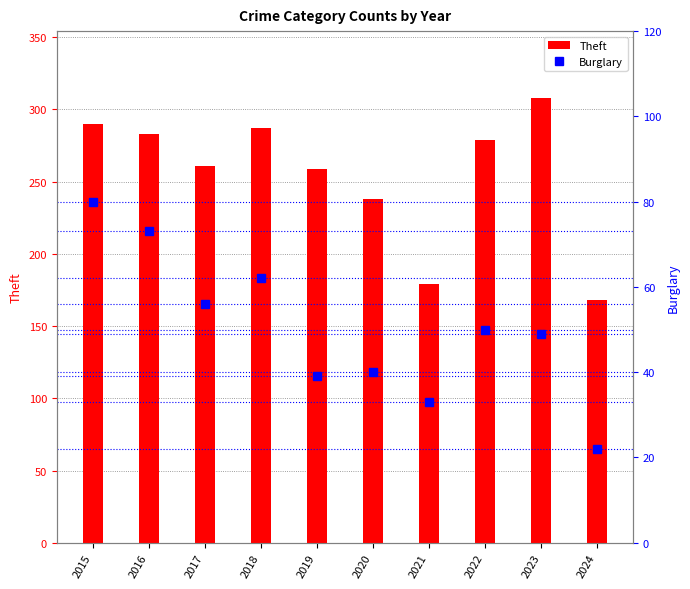

At 2015, list the series in order from largest to smallest.

Theft, Burglary